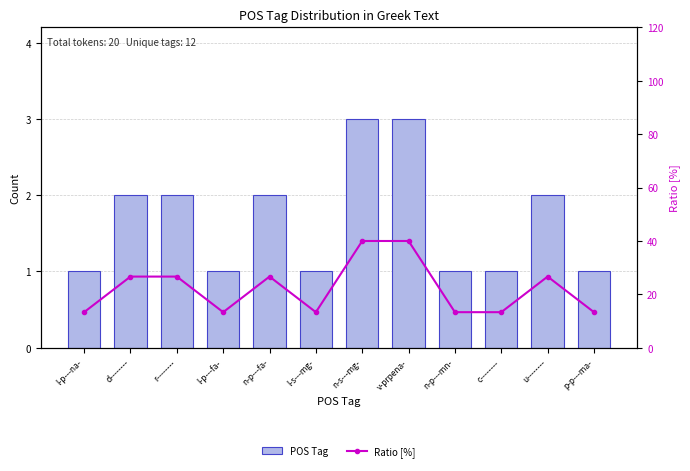

What is the sum of the POS Tag values at n-p---fa- and l-p---na-?

3.0